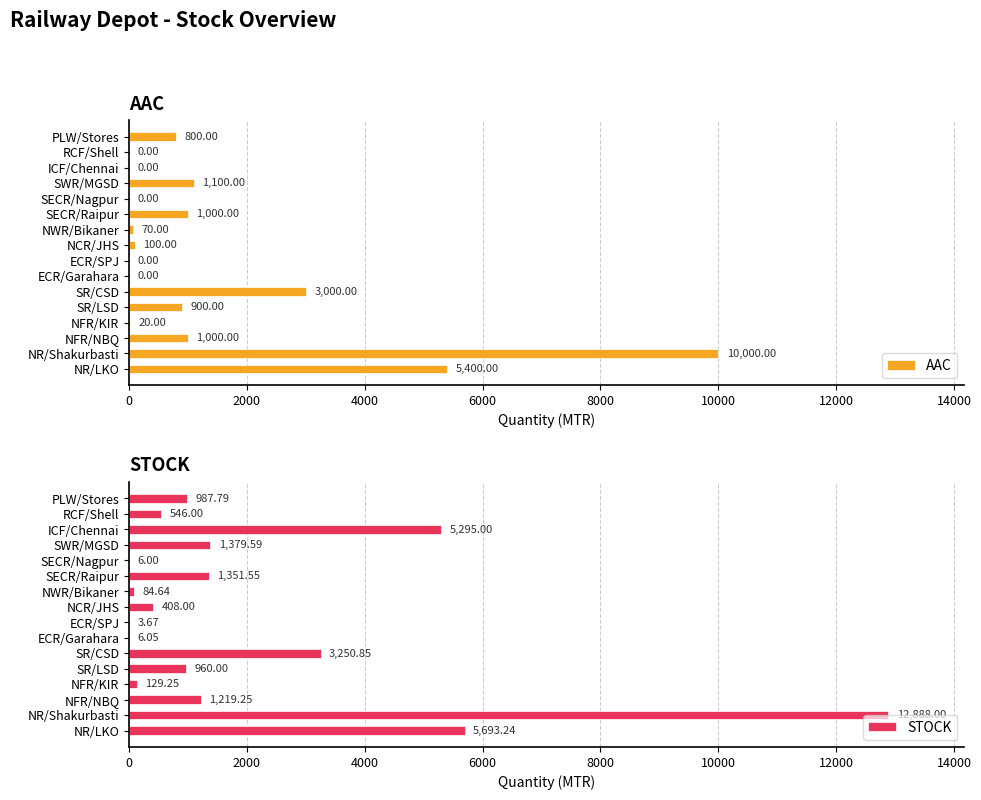

At which label is AAC closest to 5000?

NR/LKO